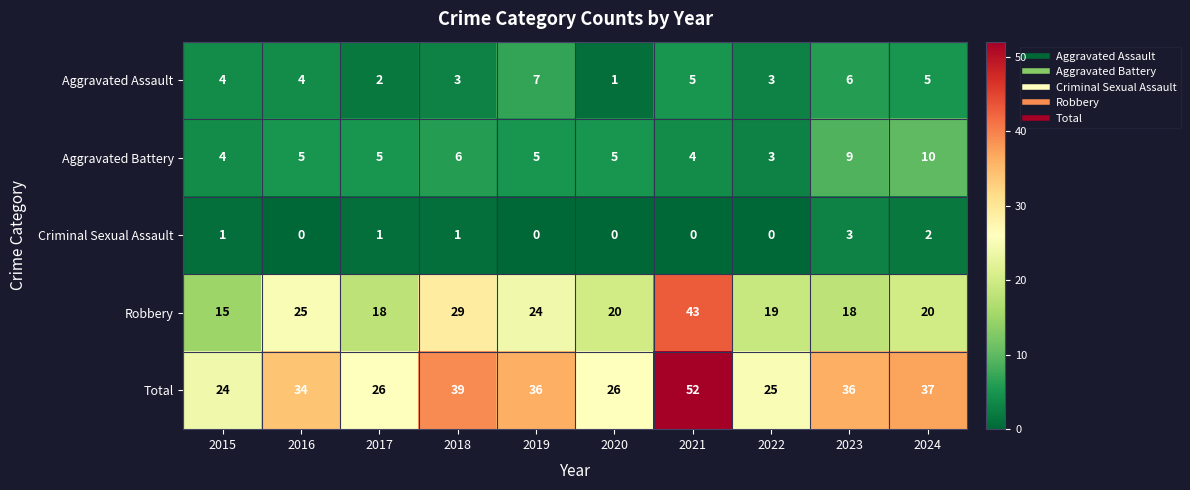

Rank the series by their maximum value, from lowest to highest.

Criminal Sexual Assault, Aggravated Assault, Aggravated Battery, Robbery, Total